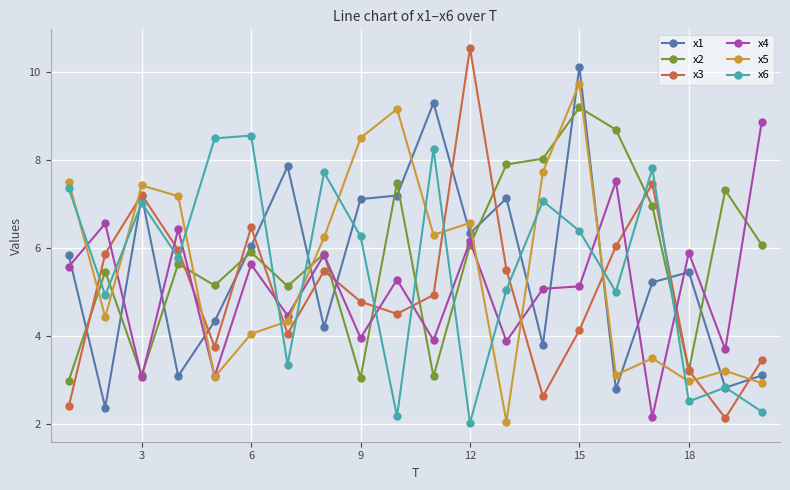

After their last crossing, which series has the higher values: x4 or x5?

x4